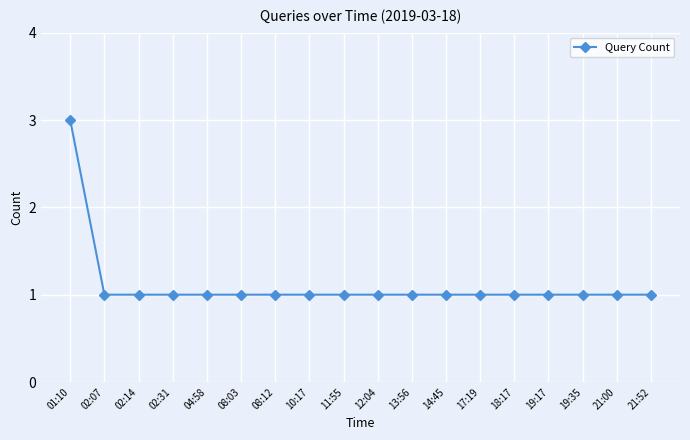

What is the sum of all values?

20